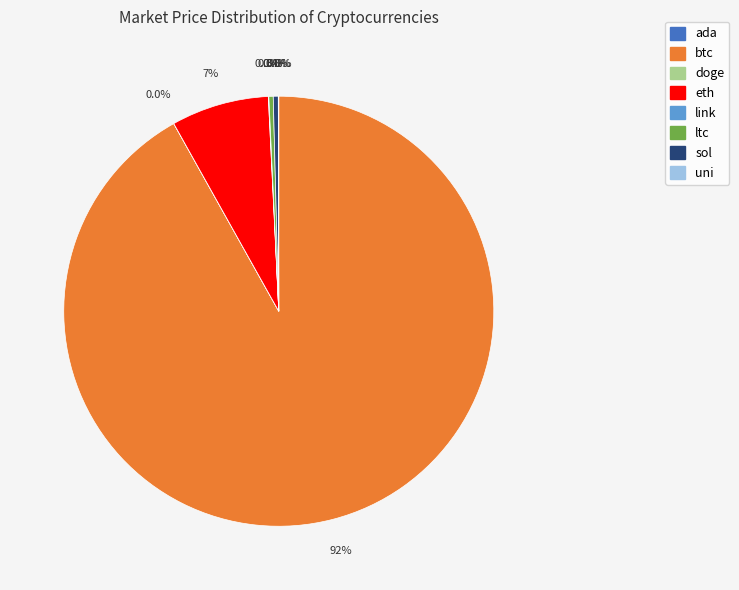

Which slice is the largest?

btc